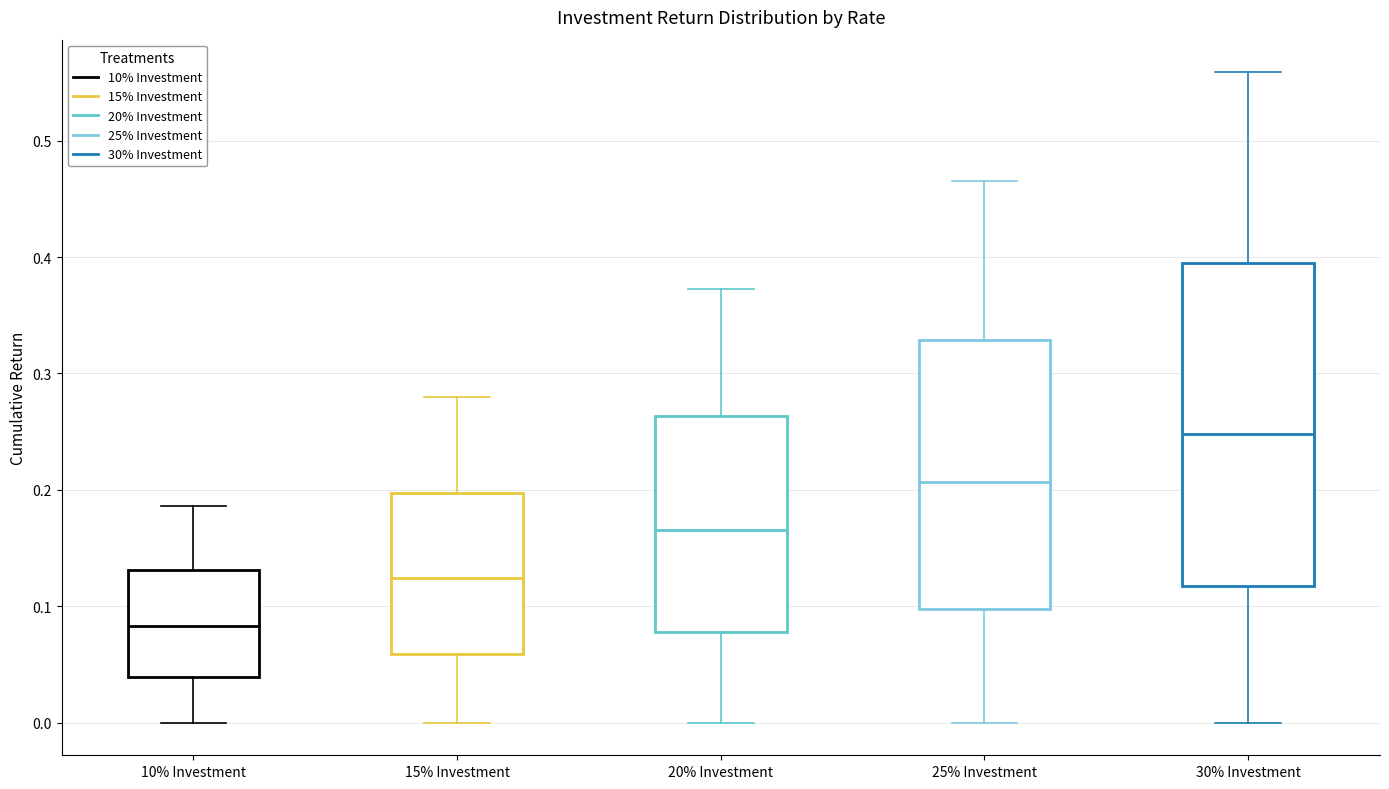

Reading left to right, transcribe this box plot: for each box, give where its median line is, the range the box spans, and where its two whiskers end, as read against the y-axis. The values are not printed on the chart, so give them approximately, as read against the axis.

10% Investment: median 0.08, box 0.04 to 0.13, whiskers 0.00 to 0.19
15% Investment: median 0.12, box 0.06 to 0.20, whiskers 0.00 to 0.28
20% Investment: median 0.17, box 0.08 to 0.26, whiskers 0.00 to 0.37
25% Investment: median 0.21, box 0.10 to 0.33, whiskers 0.00 to 0.47
30% Investment: median 0.25, box 0.12 to 0.39, whiskers 0.00 to 0.56